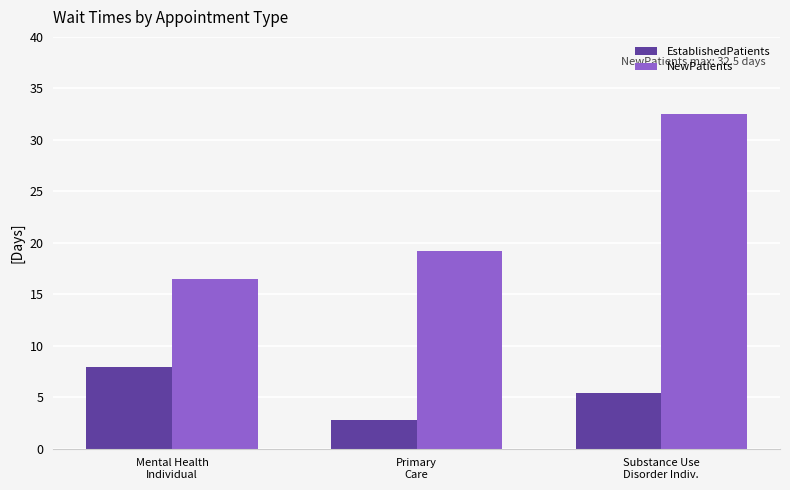

At which label does EstablishedPatients reach its peak?

Mental Health
Individual